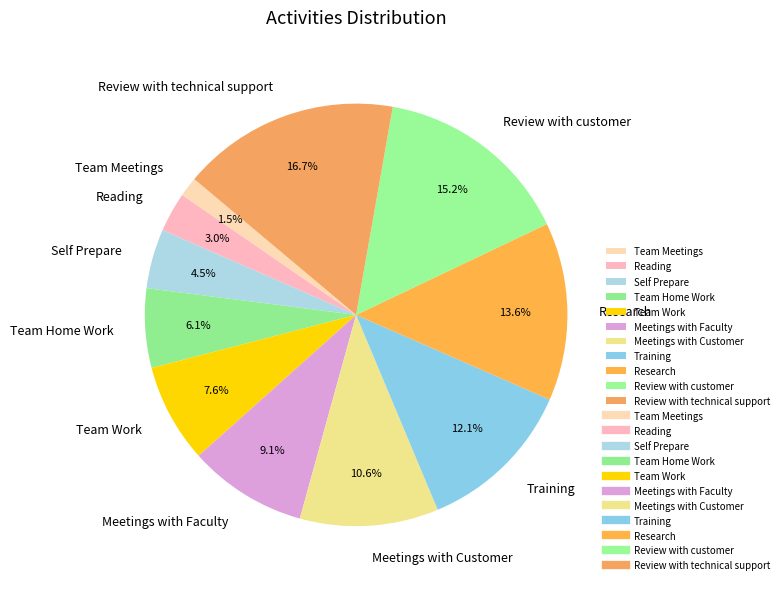

To the nearest percent, what portion does Reading represent?

3%